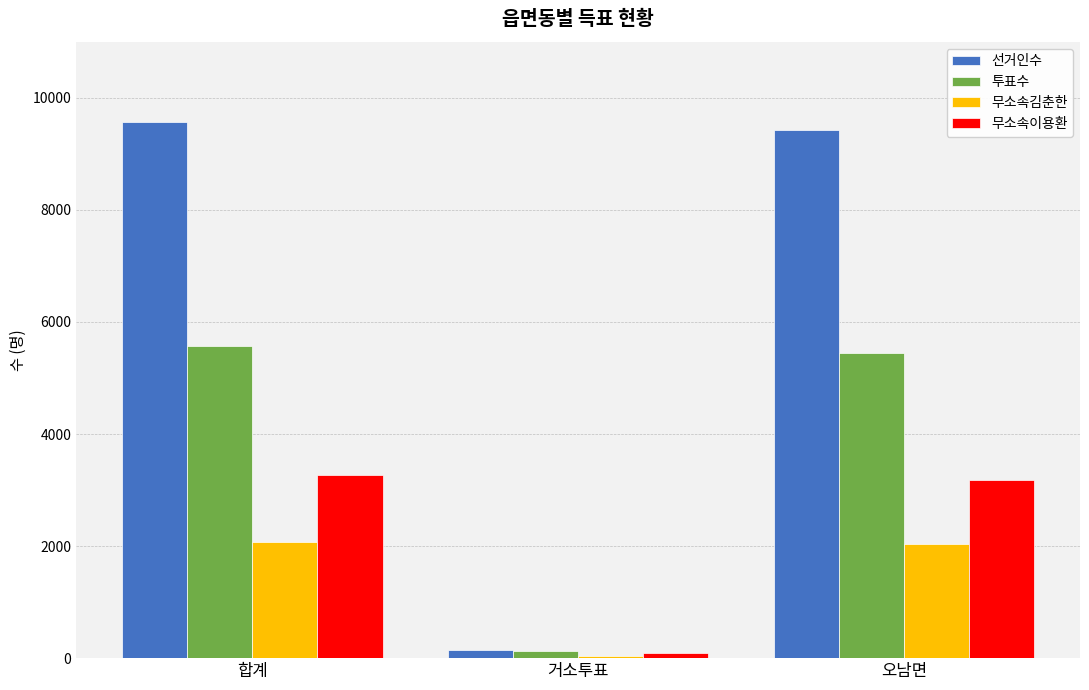

What position from the left is 거소투표?

2